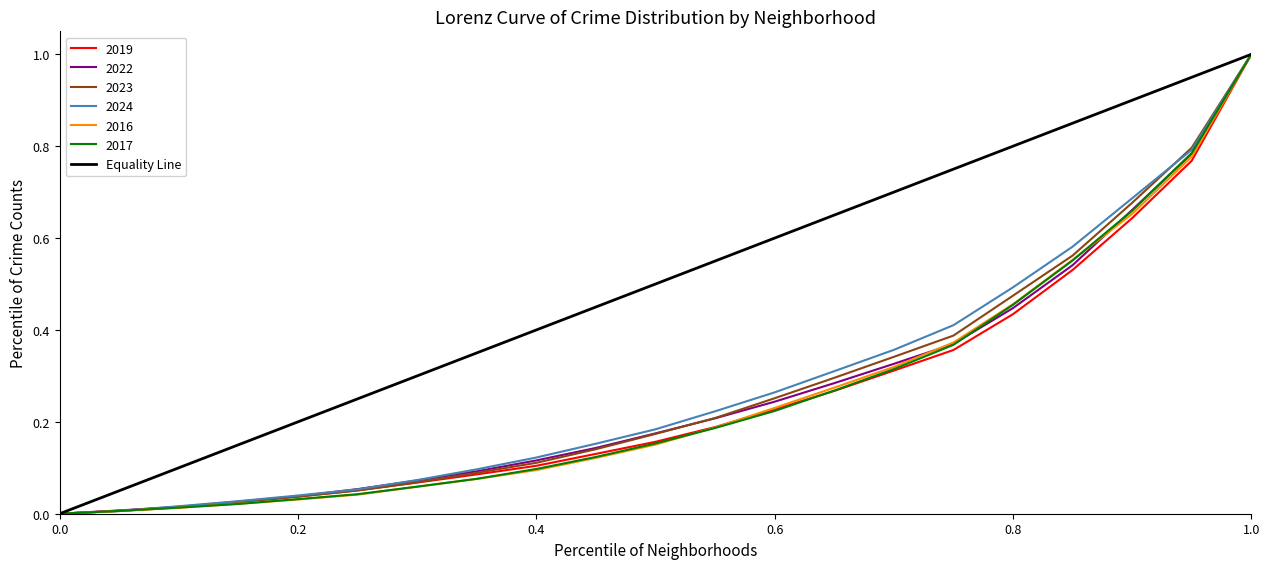

The 2016 series shows 0.7 at 0.8. True or false?

False